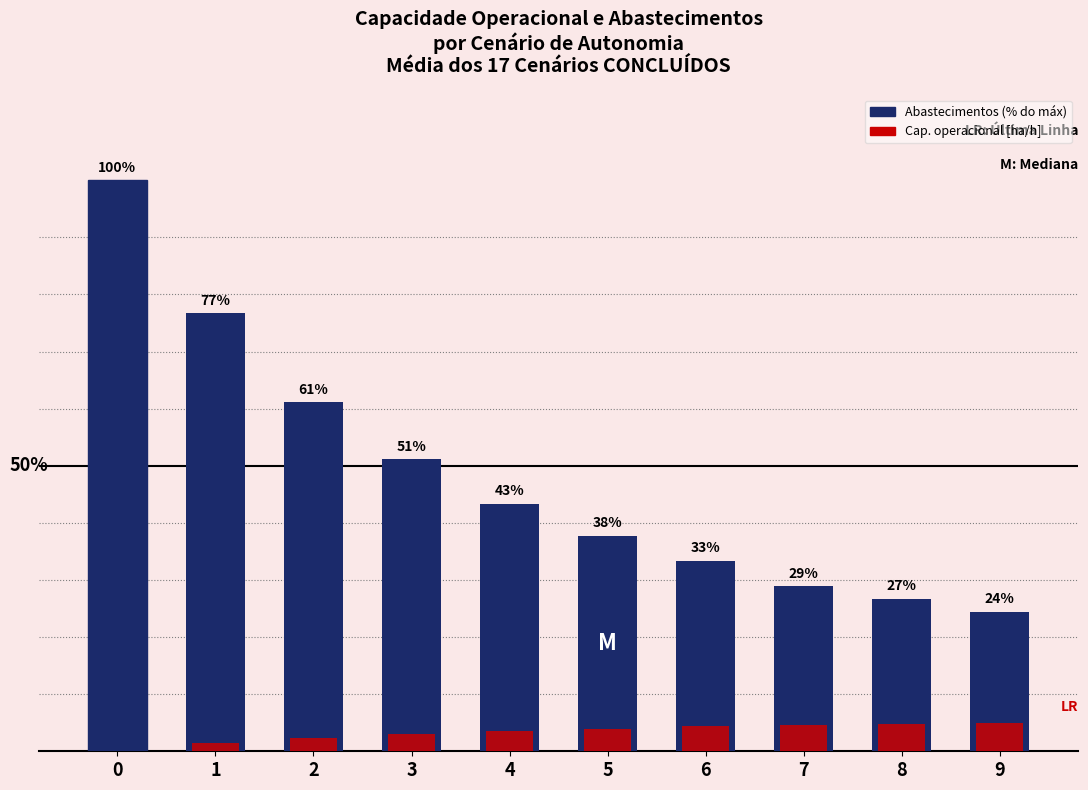

The Abastecimentos (% do máx) series shows 62.4 at 4. True or false?

False